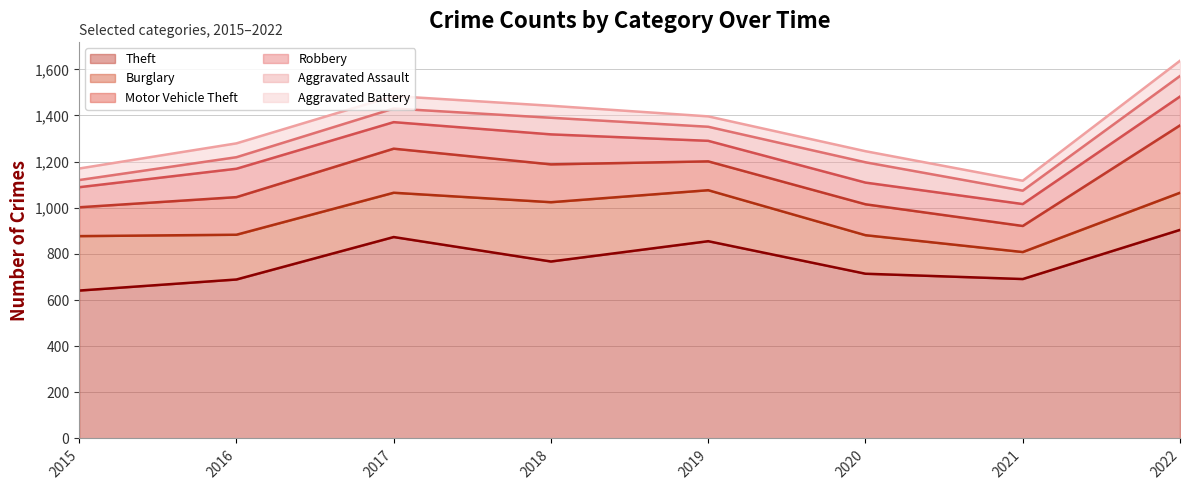

What are all the series names shown in the legend?

Theft, Burglary, Motor Vehicle Theft, Robbery, Aggravated Assault, Aggravated Battery